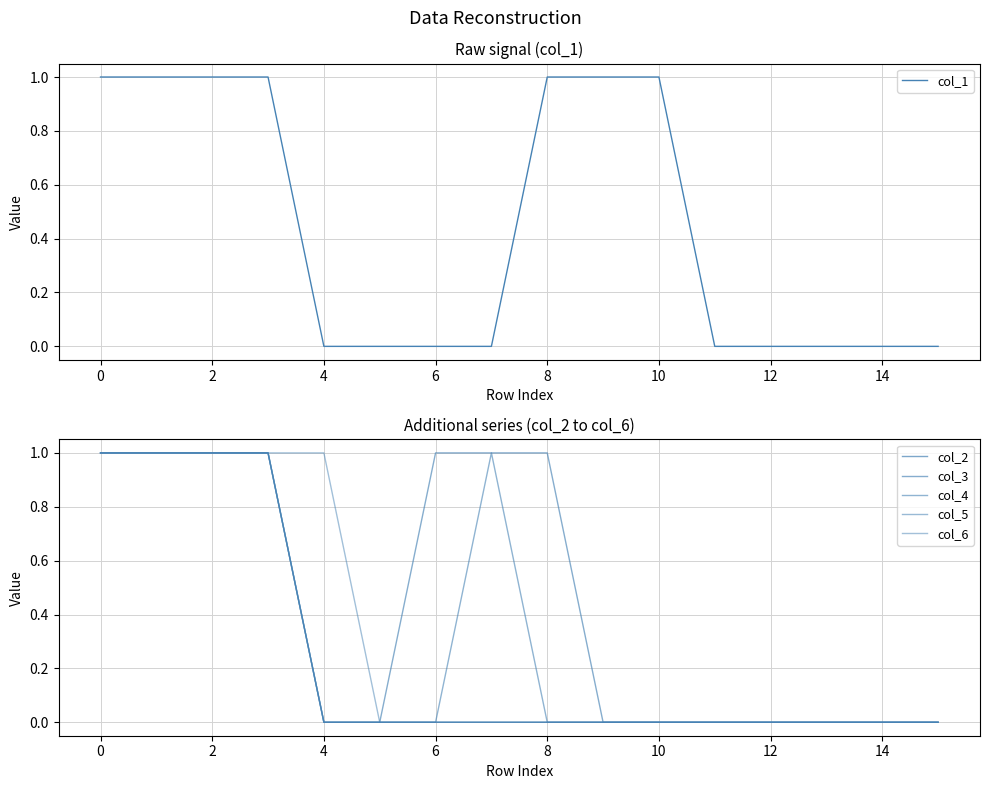

What is the label of the 2nd point from the right?

14